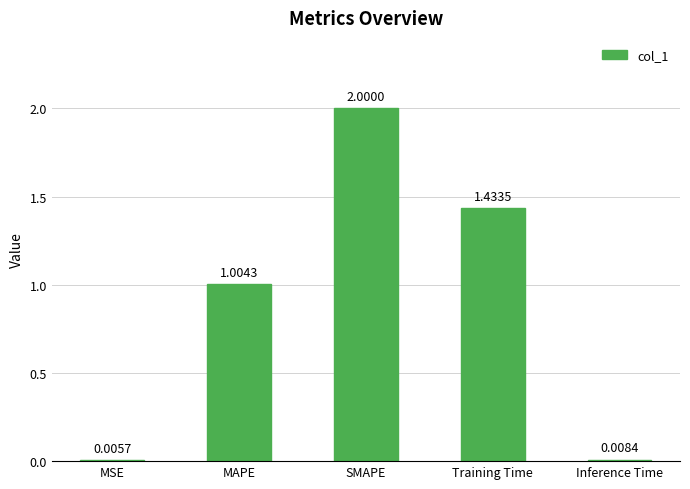

Where does the data first go above 1?

MAPE